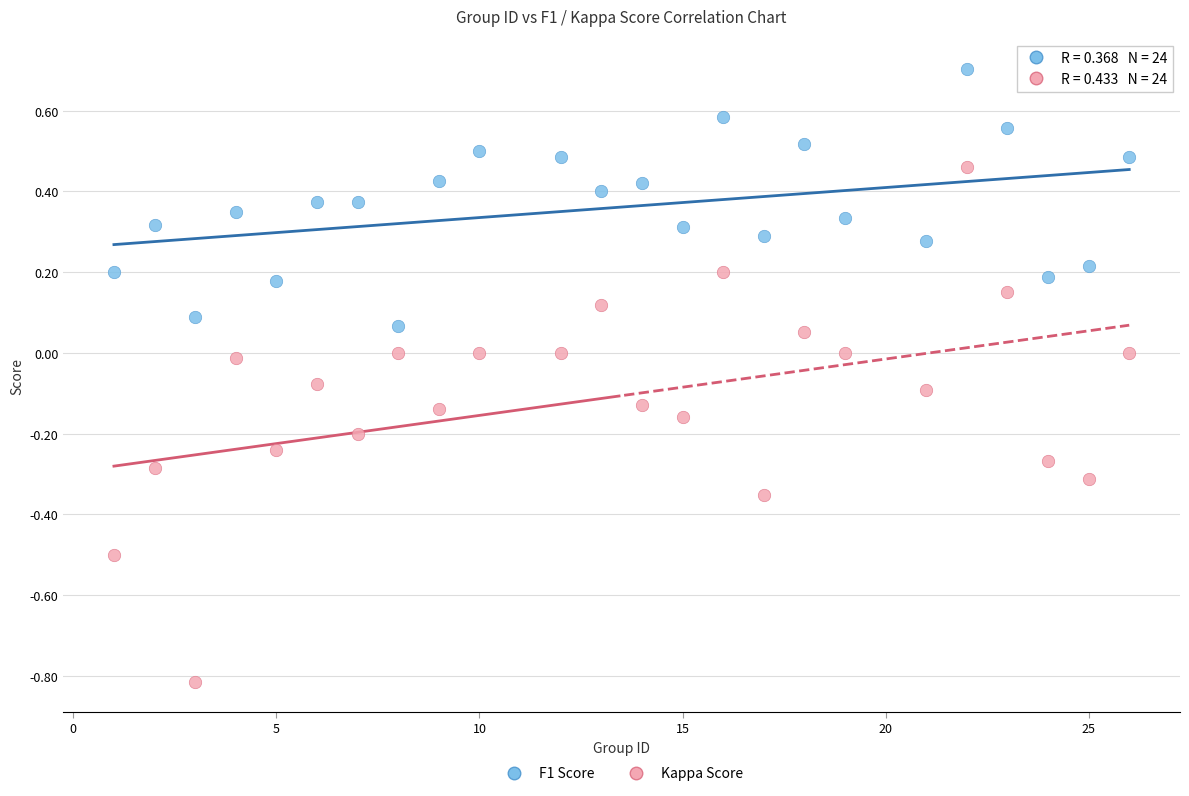

Across all data points, what is the range of Y values (max minus min)?

1.5